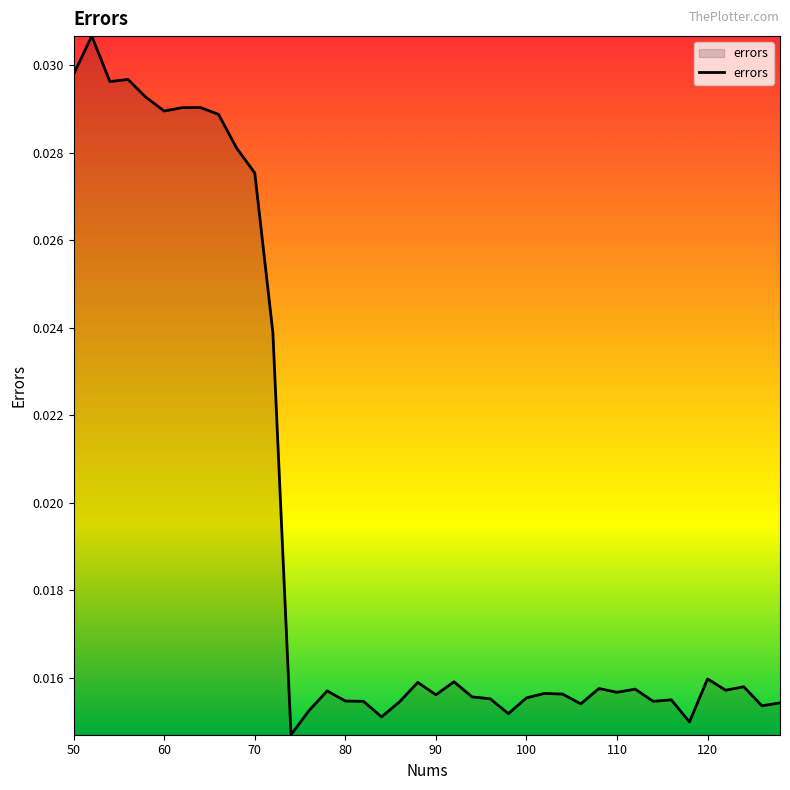

Rank the categories by value from highest to lowest.

52, 50, 56, 54, 58, 64, 62, 60, 66, 68, 70, 72, 120, 92, 88, 124, 108, 112, 122, 78, 110, 102, 104, 90, 94, 100, 96, 116, 80, 82, 114, 86, 128, 106, 126, 76, 98, 84, 118, 74